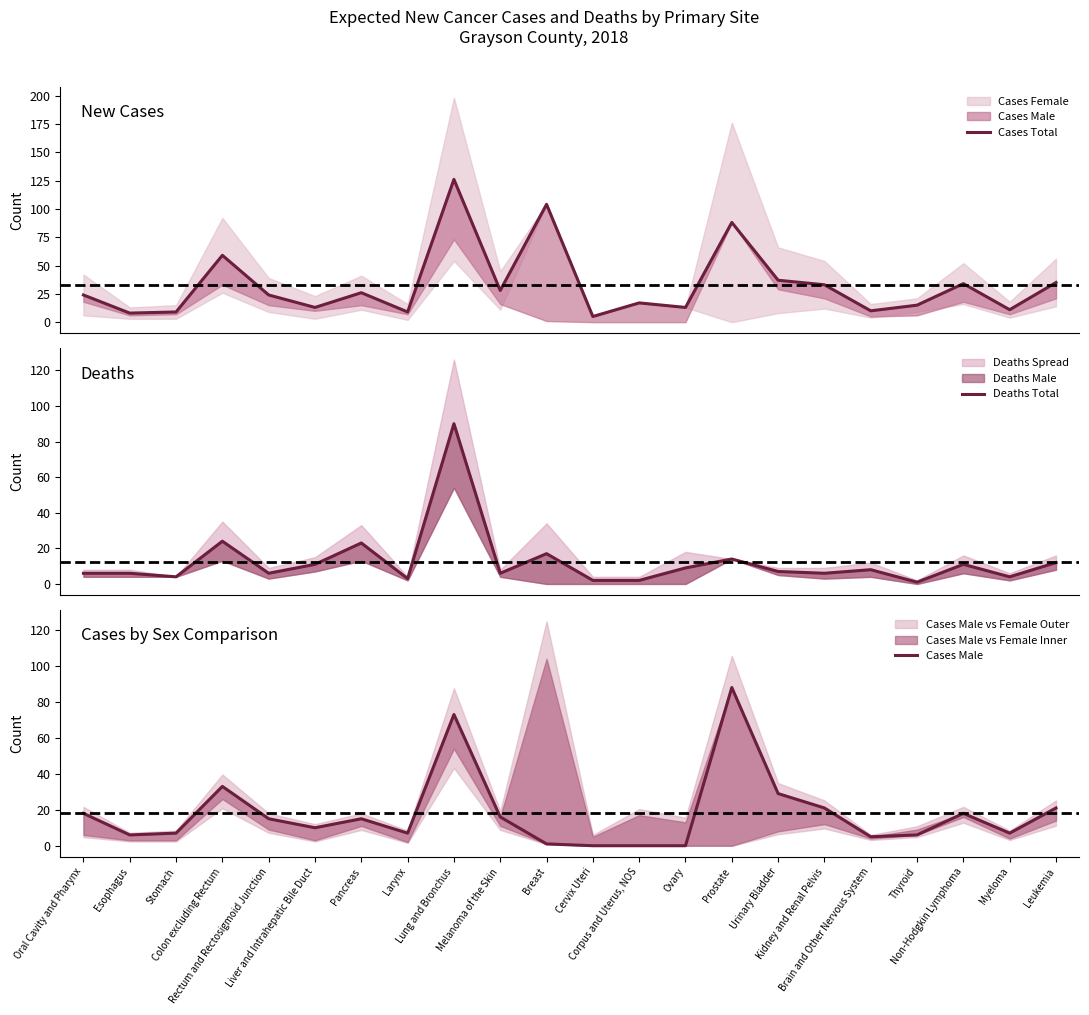

Read the Cases Total value at Kidney and Renal Pelvis.

33